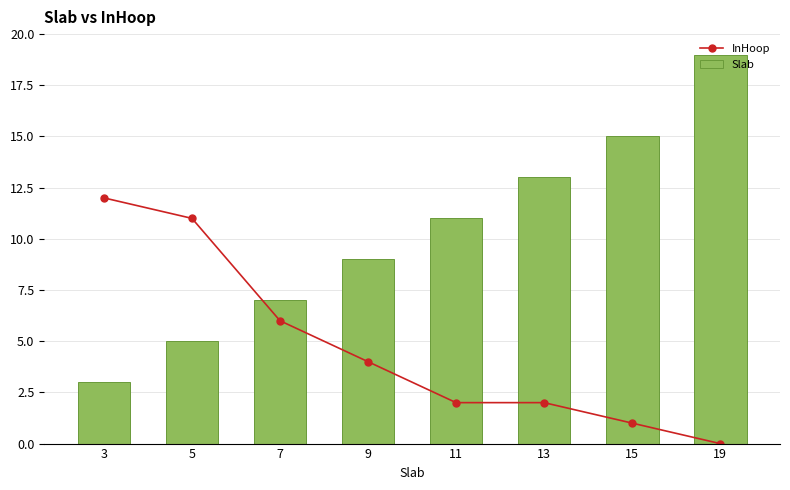

How many values in InHoop are above zero?

7